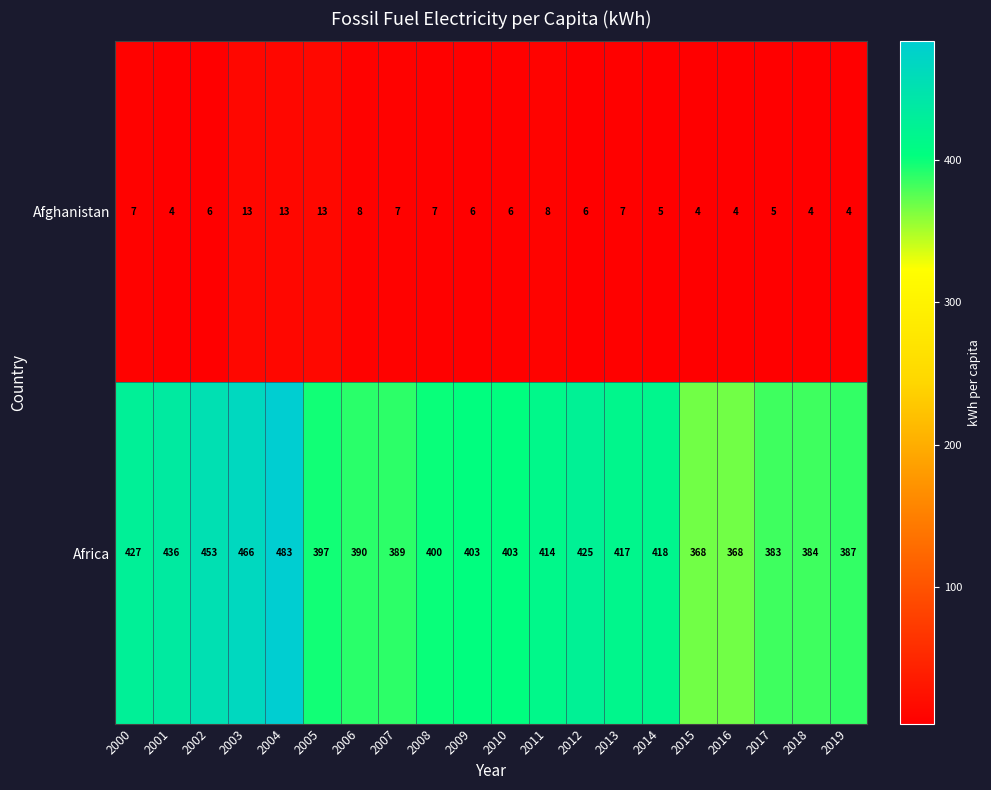

What is the difference between the maximum and minimum values in the Afghanistan series?

9